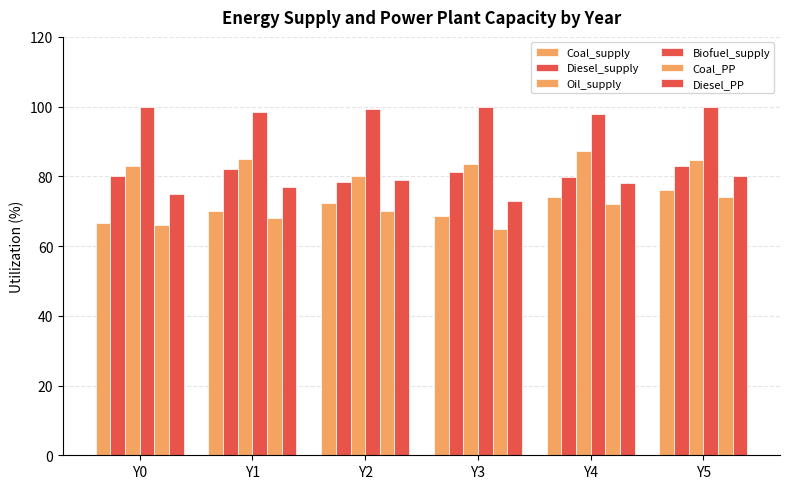

List the labels in order of Oil_supply value, smallest first.

Y2, Y0, Y3, Y5, Y1, Y4